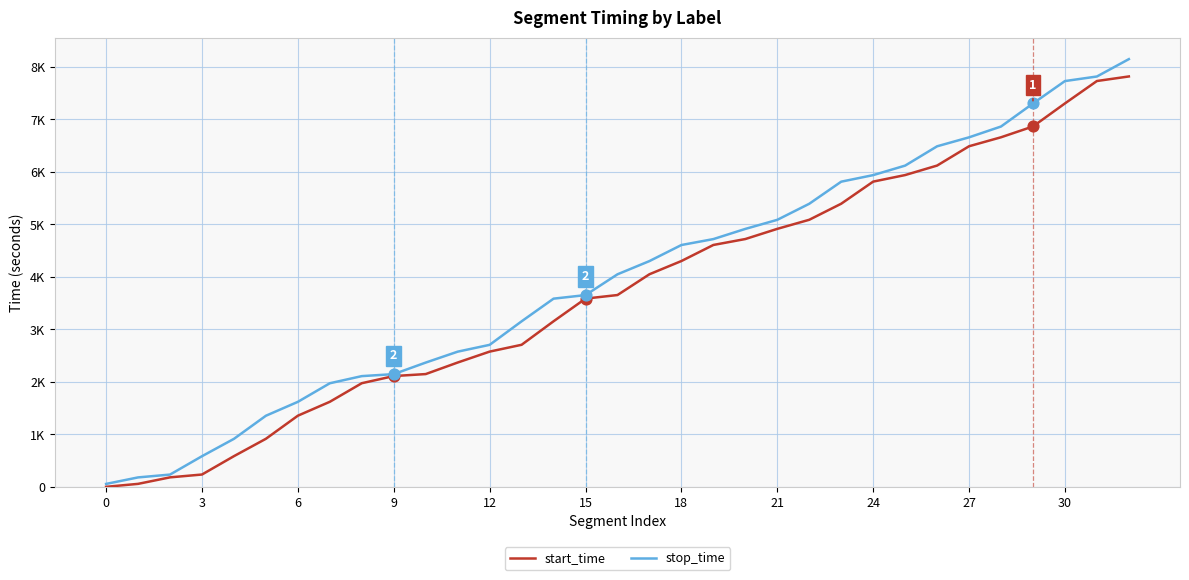

Does the chart have visible grid lines?

Yes